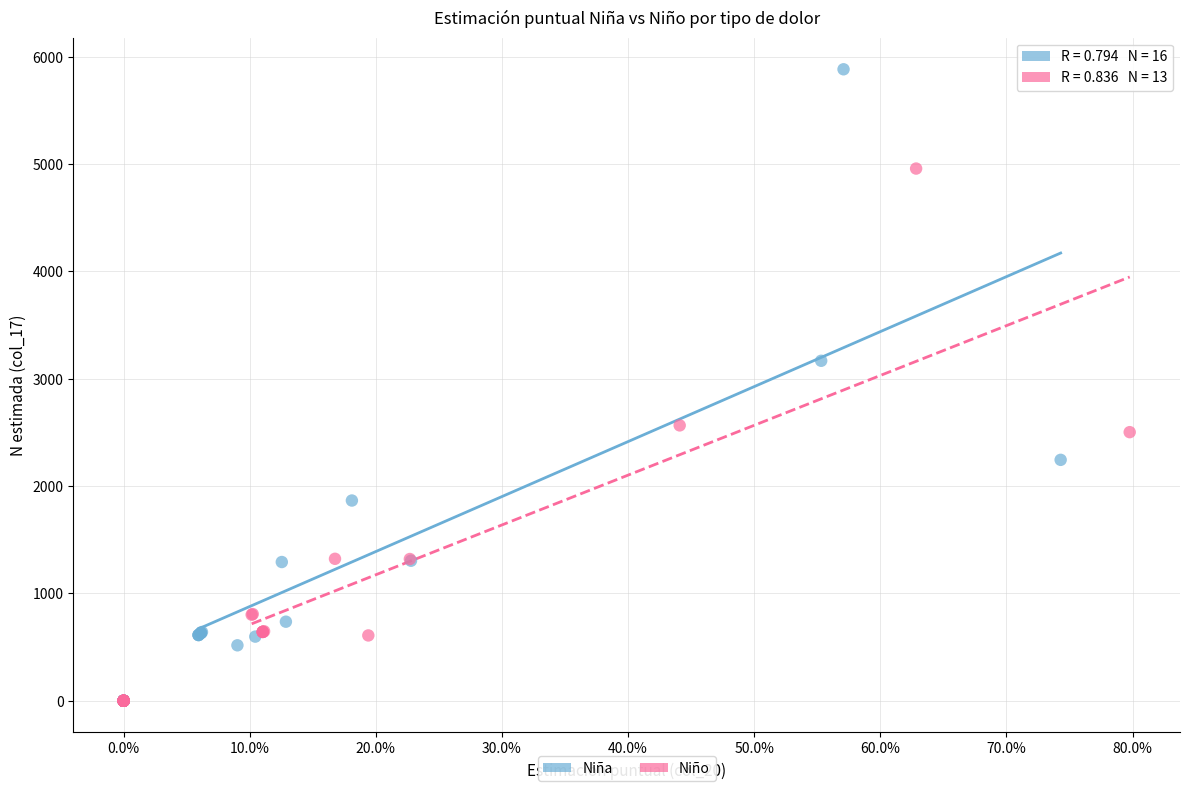

Which series contains the highest Y value?

Niña